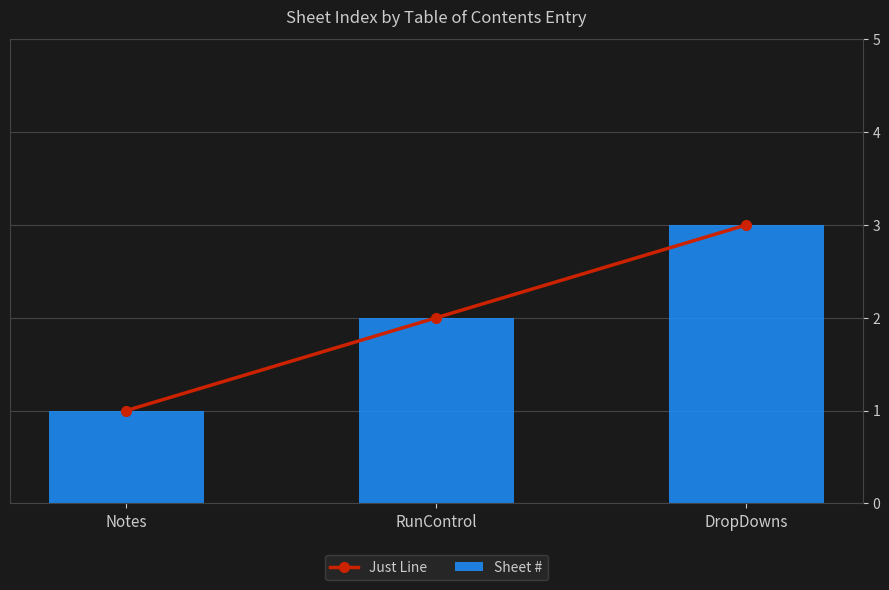

What is the label of the 3rd bar from the left?

DropDowns